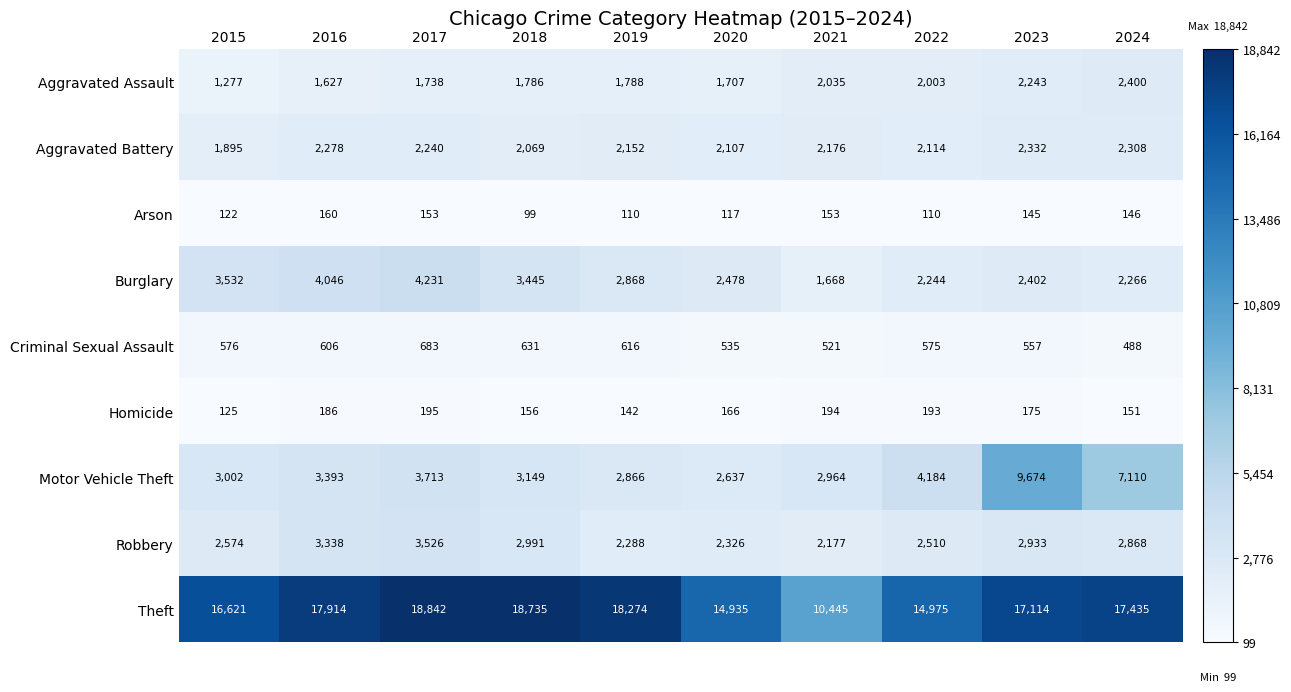

Where is Aggravated Battery nearest to the value 2113?

2022